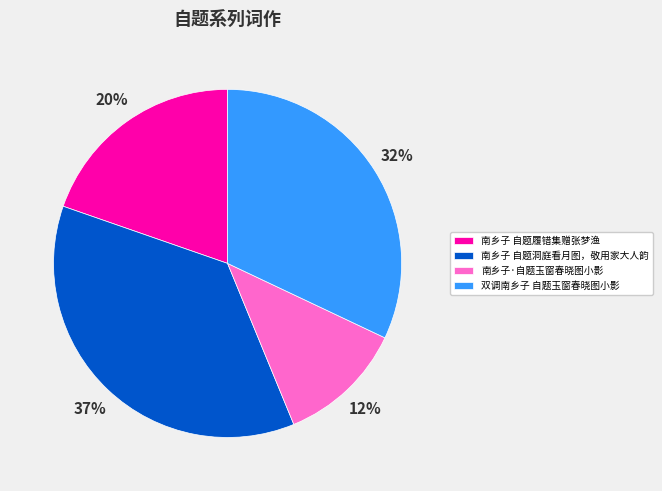

Is there any slice that represents more than half of the pie?

No